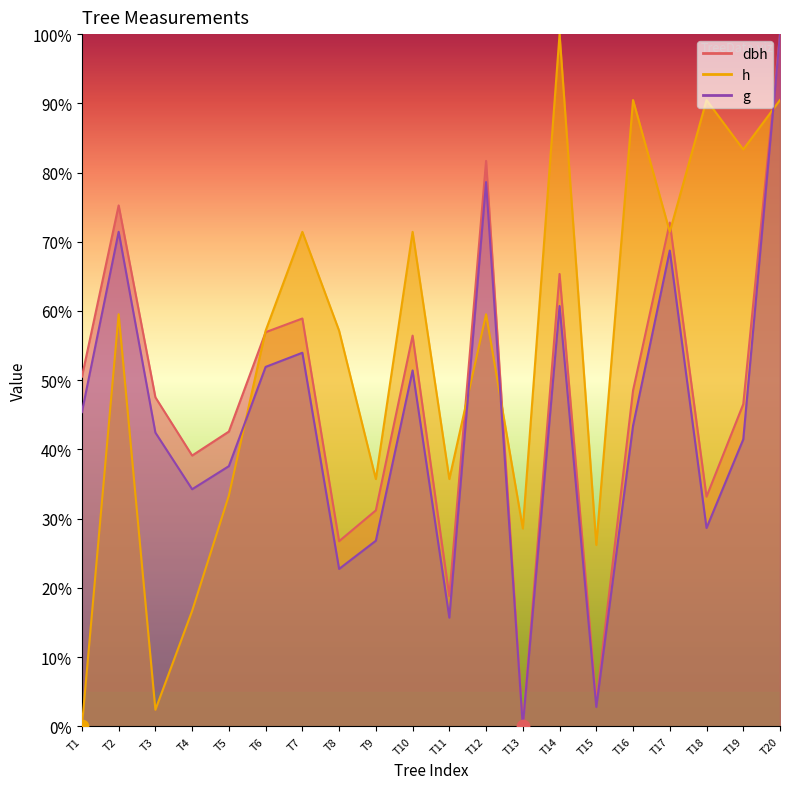

What are all the series names shown in the legend?

dbh, h, g